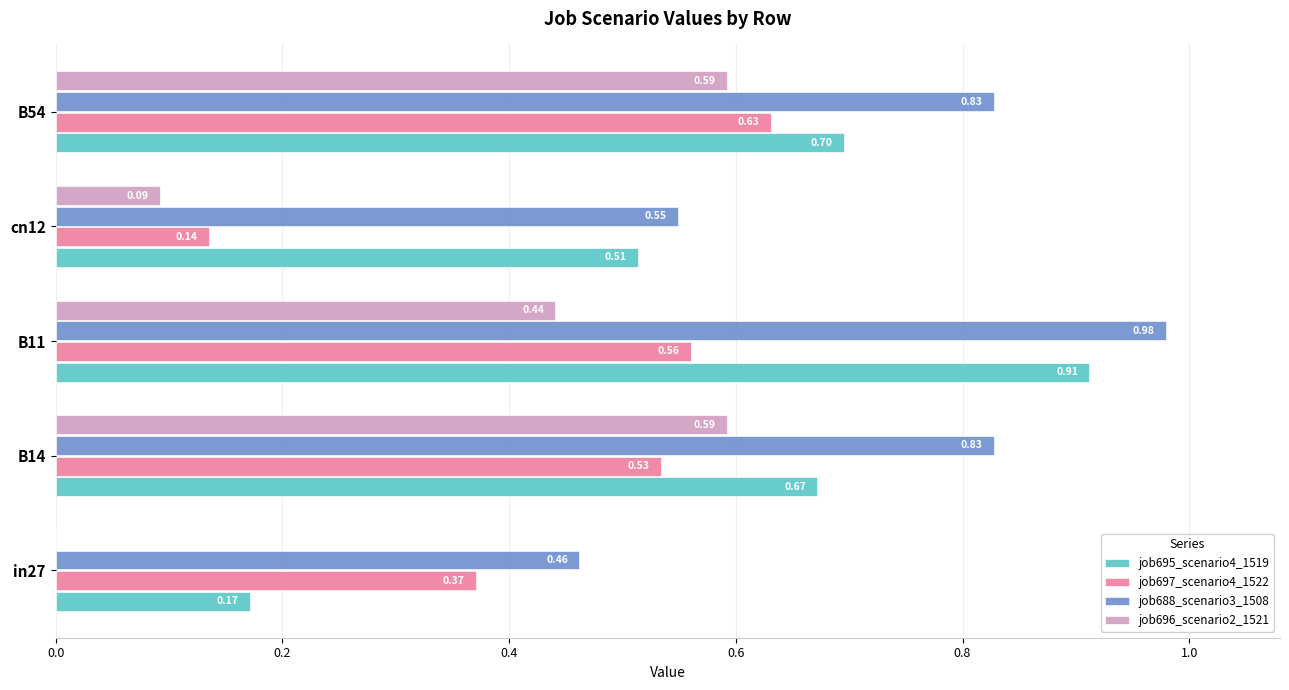

Which category has the highest value across all series?

B11